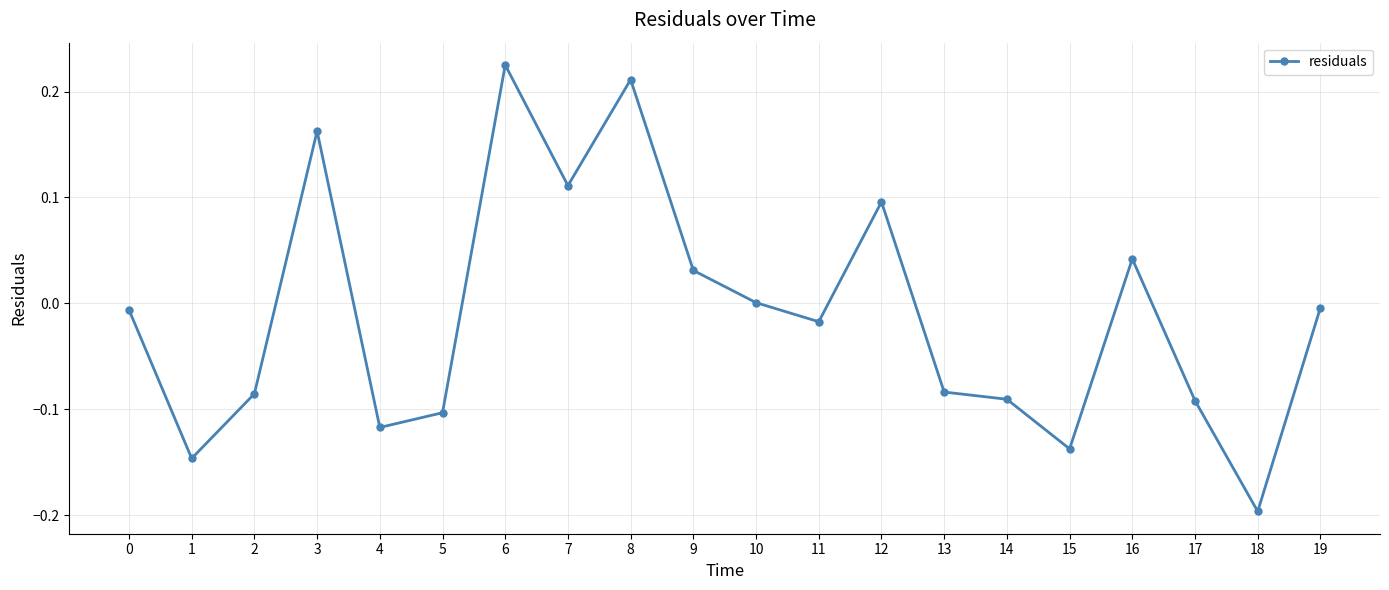

At which category does the data reach its first local peak?

3